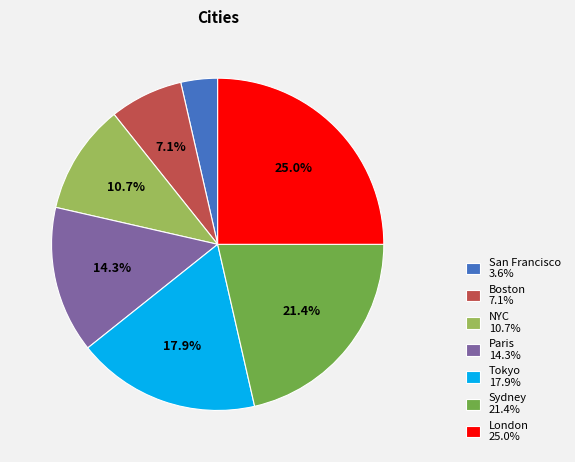

Is it true that San Francisco is 4% of the pie?

True